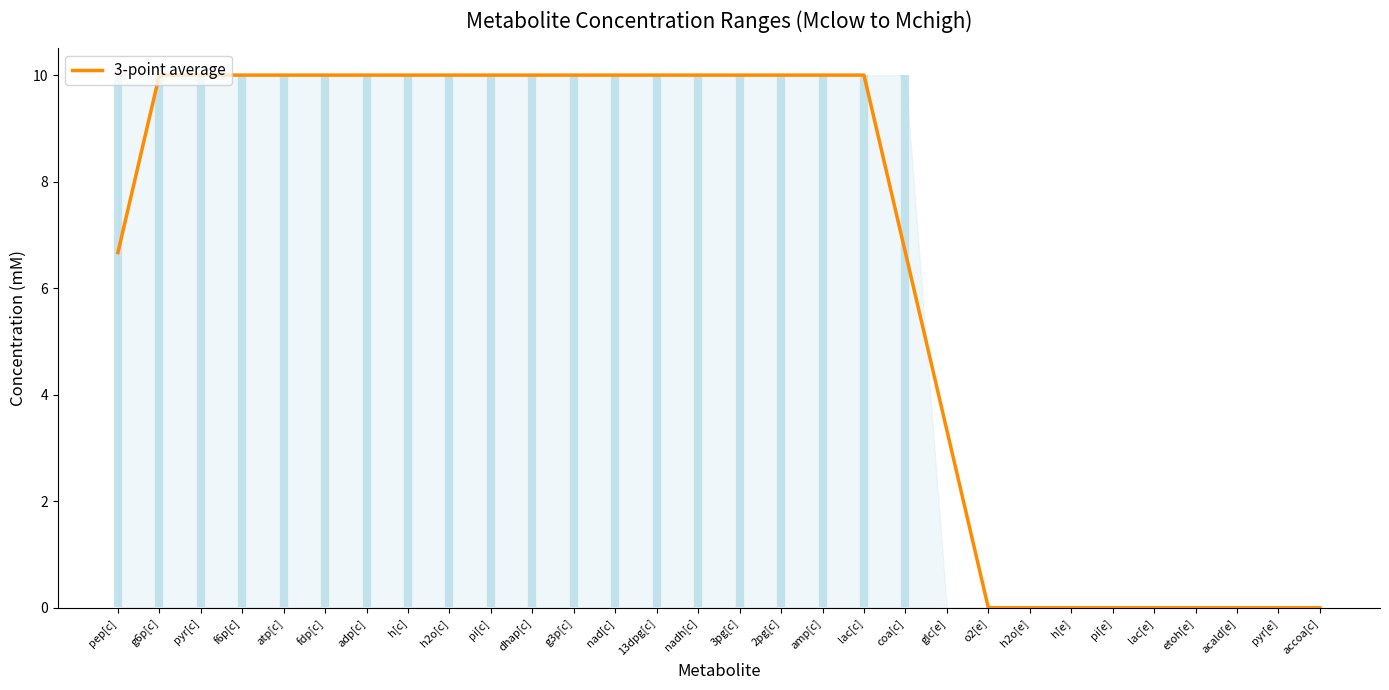

List the labels in order of value, largest first.

g6p[c], pyr[c], f6p[c], atp[c], fdp[c], adp[c], h[c], h2o[c], pi[c], dhap[c], g3p[c], nad[c], 13dpg[c], nadh[c], 3pg[c], 2pg[c], amp[c], lac[c], coa[c], pep[c], glc[e], o2[e], h2o[e], h[e], pi[e], lac[e], etoh[e], acald[e], pyr[e], accoa[c]